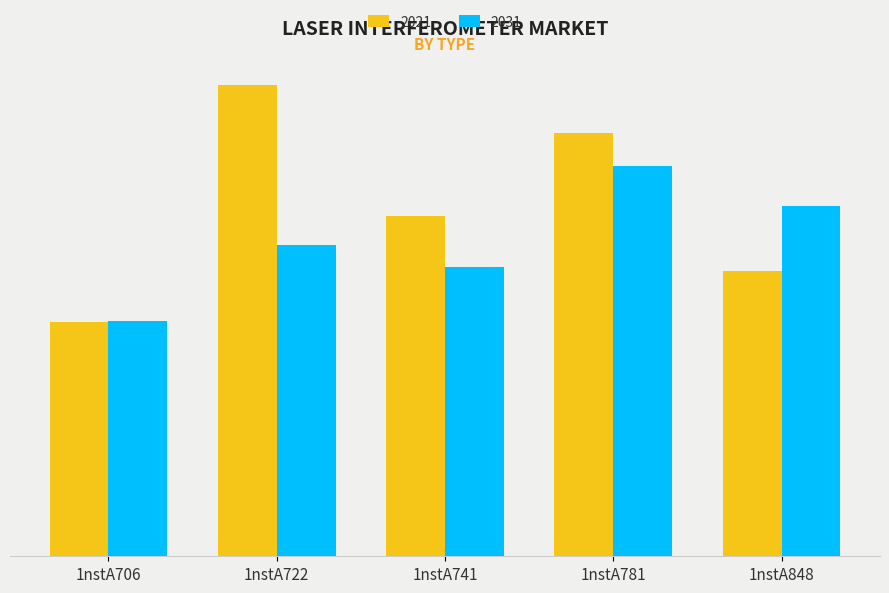

Rank the series by their average value, from highest to lowest.

2021, 2031